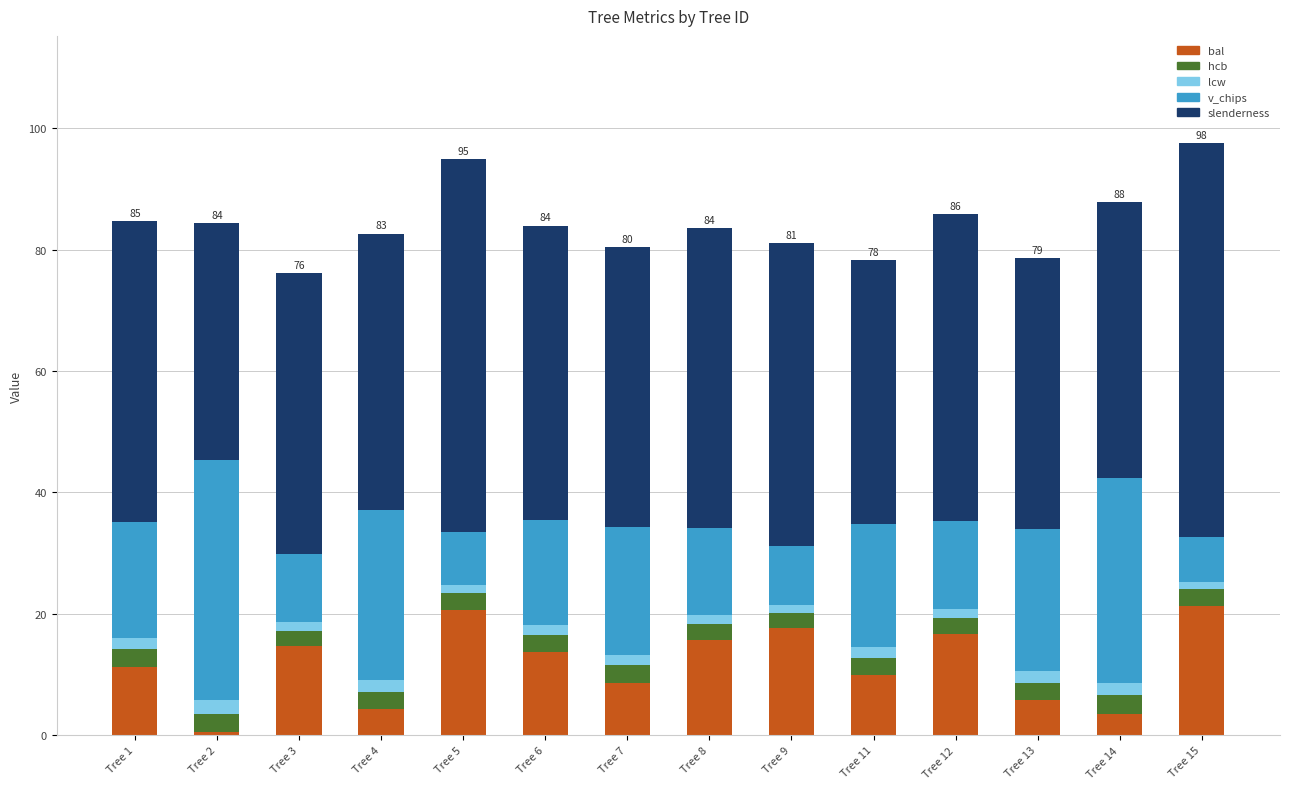

Which category has the lowest value in the bal series?

Tree 2